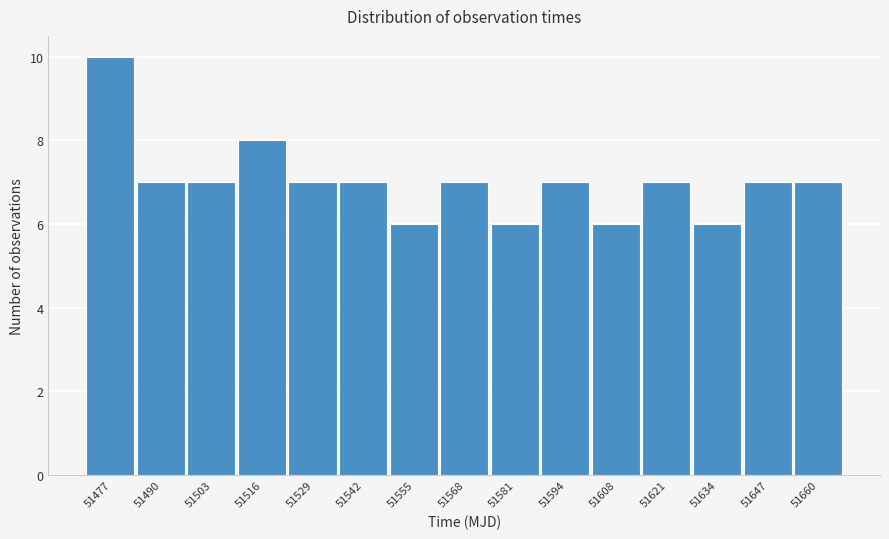

Reading left to right, list all the values displayed in this chart.

10	7	7	8	7	7	6	7	6	7	6	7	6	7	7